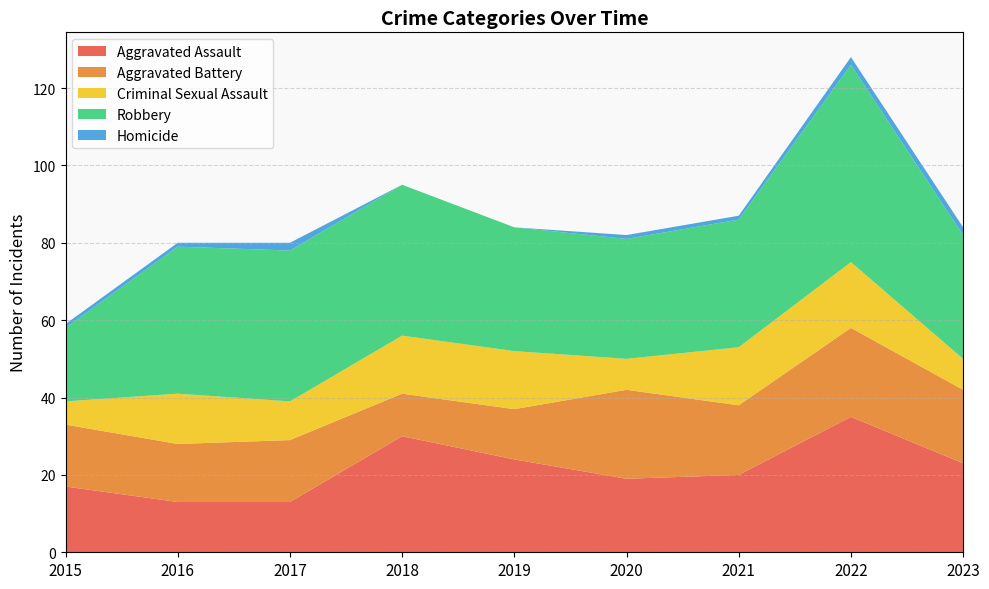

Reading left to right, list all the values displayed in this chart.

Aggravated Assault: 17	13	13	30	24	19	20	35	23
Aggravated Battery: 16	15	16	11	13	23	18	23	19
Criminal Sexual Assault: 6	13	10	15	15	8	15	17	8
Robbery: 19	38	39	39	32	31	33	51	32
Homicide: 1	1	2	0	0	1	1	2	2